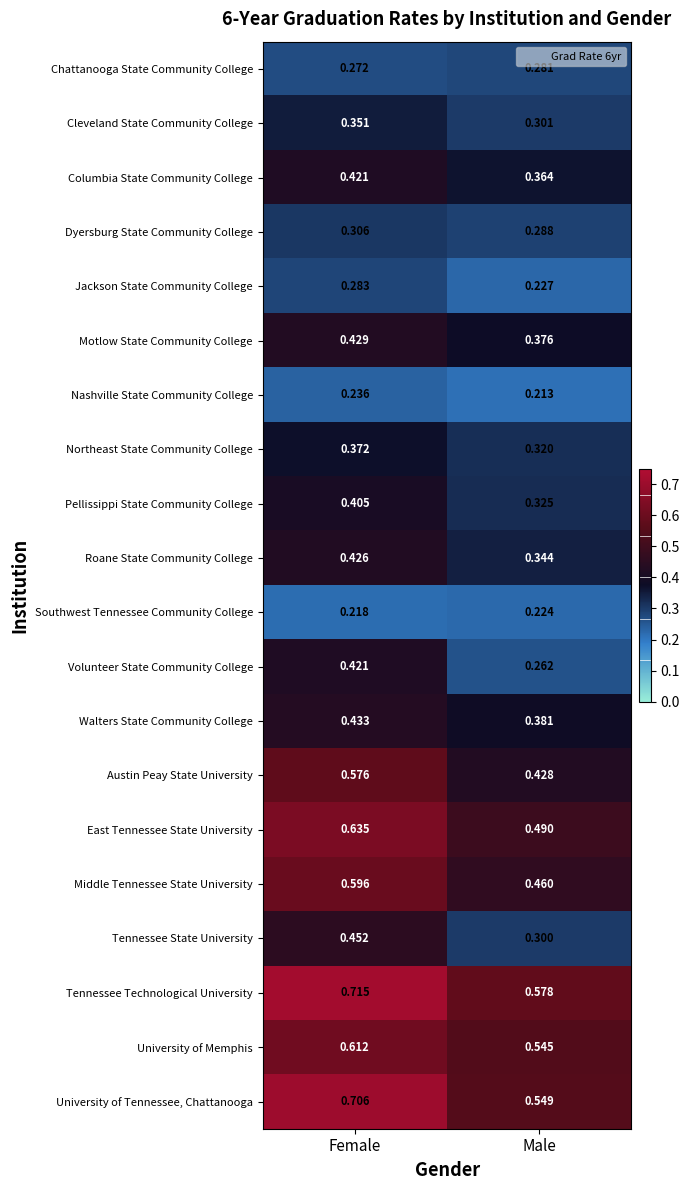

At which category is the sum across all series the highest?

Female